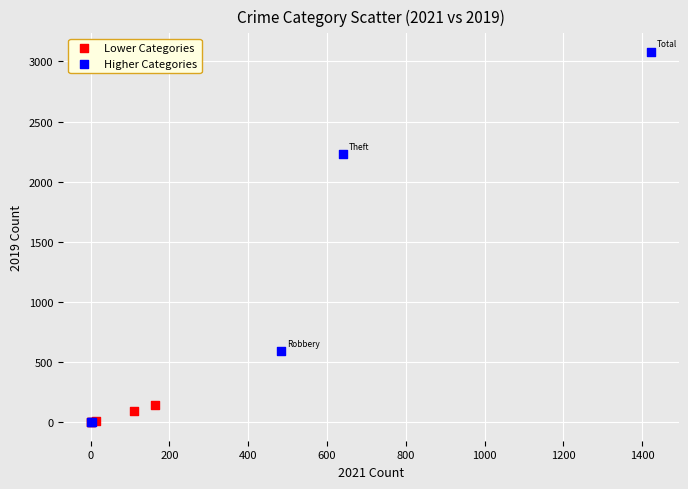

Which series has the largest Y range (max minus min)?

Higher Categories